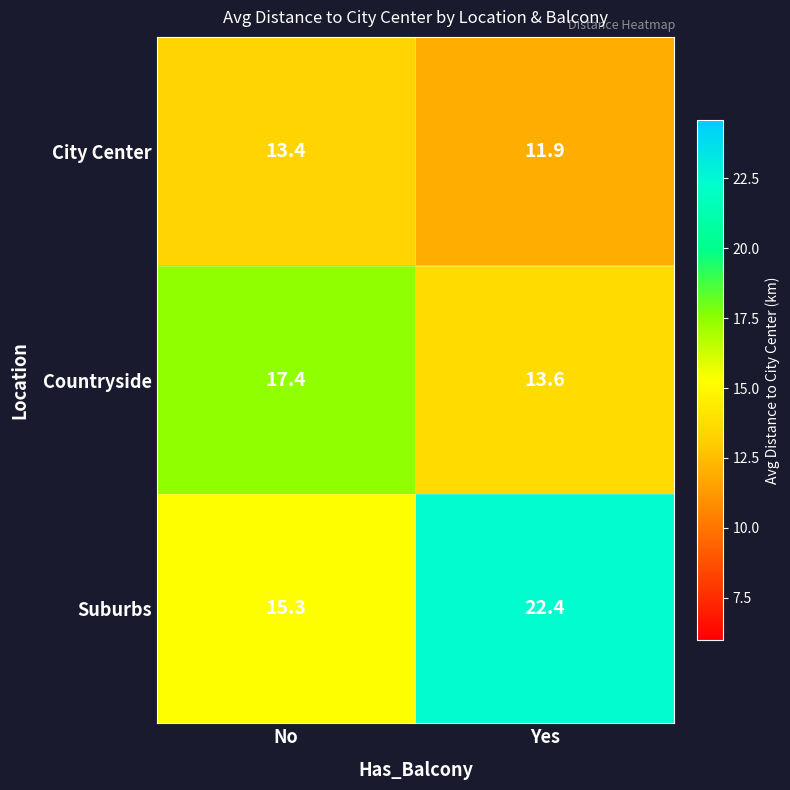

Reading left to right, list all the values displayed in this chart.

City Center: 13.4	11.9
Countryside: 17.4	13.6
Suburbs: 15.3	22.4